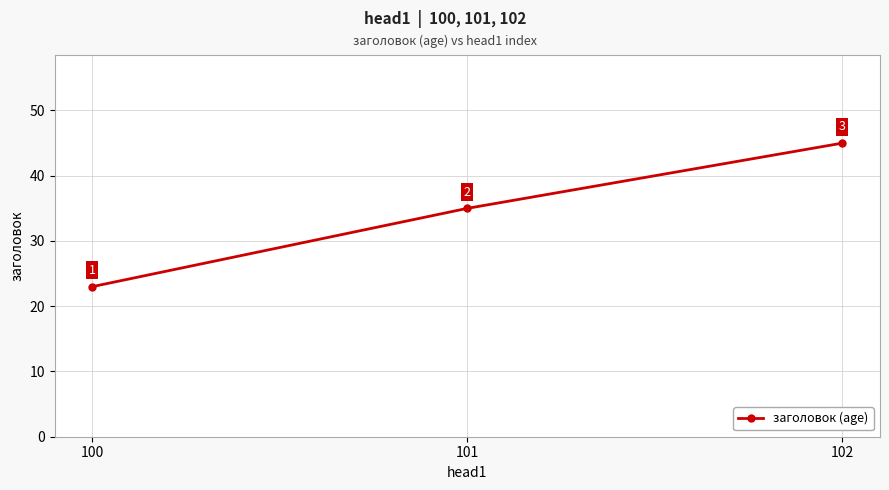

What is the difference between the second highest and minimum values?

12